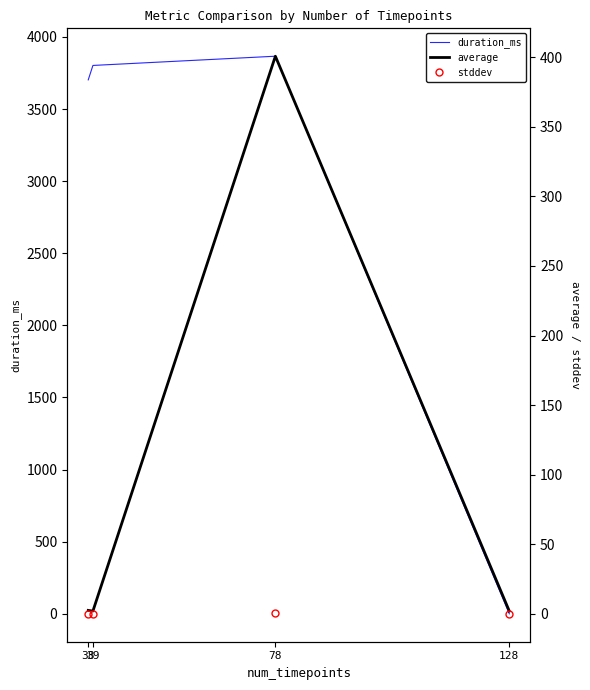

What is the difference between the highest and lowest values at 128?

2.0